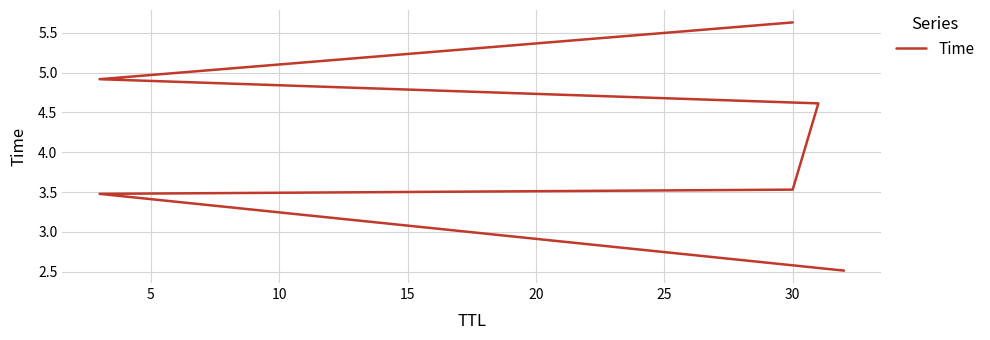

True or false: the data has more than 2 interior local peaks.

False